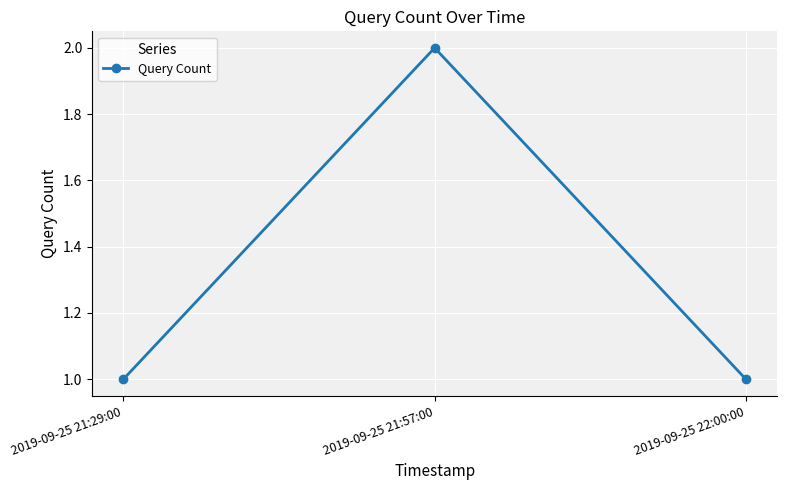

What is the label of the 3rd point from the right?

2019-09-25 21:29:00